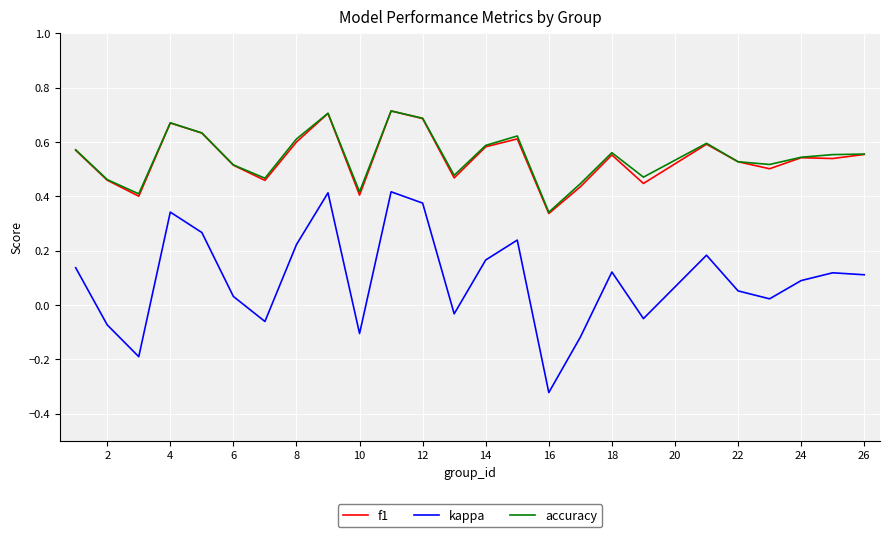

Does the chart display data point markers on the line(s)?

No